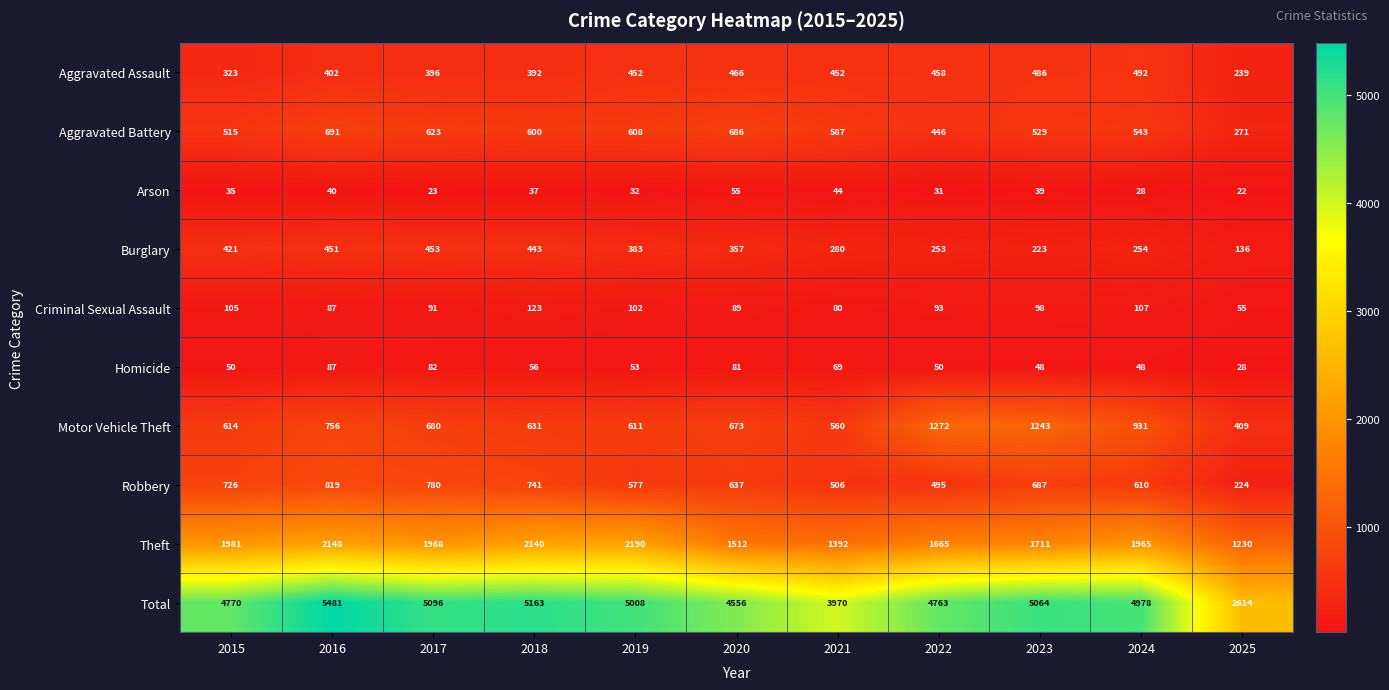

At which category is the sum across all series the highest?

2016